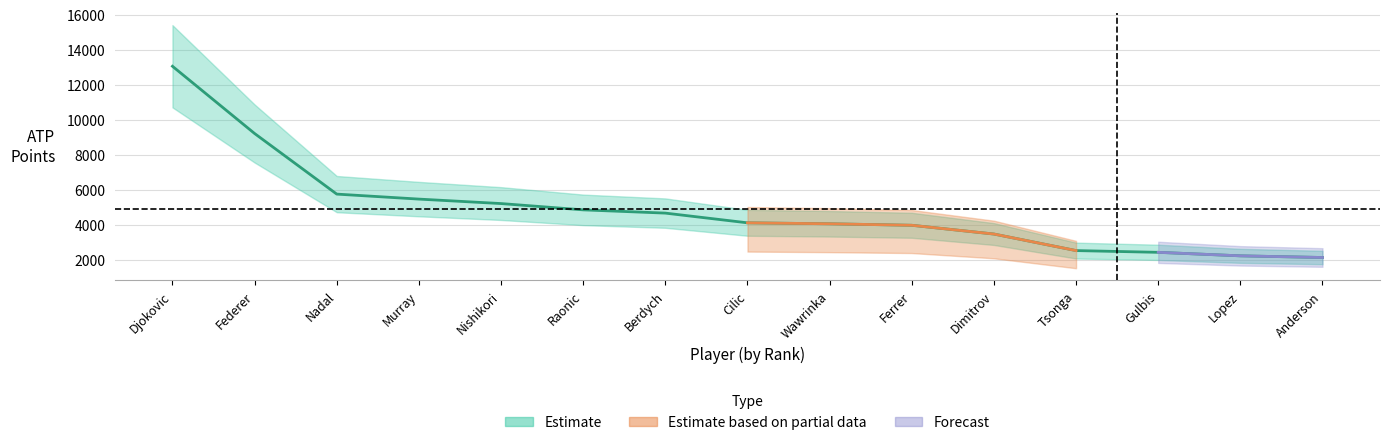

What is the label of the 1st point from the left?

Djokovic